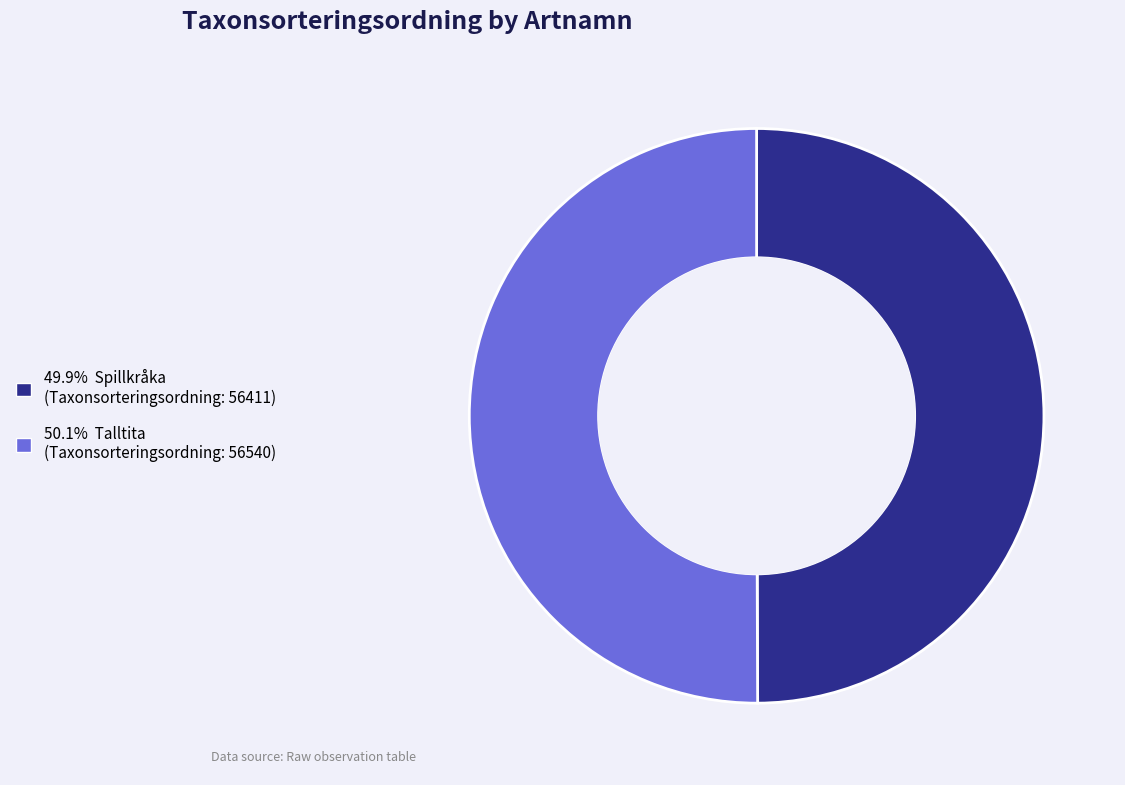

Count the number of slices in the pie.

2